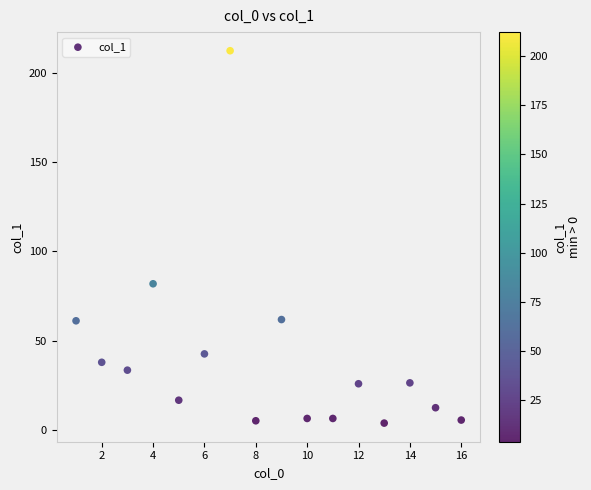

What is the range of X values (max minus min)?

15.0